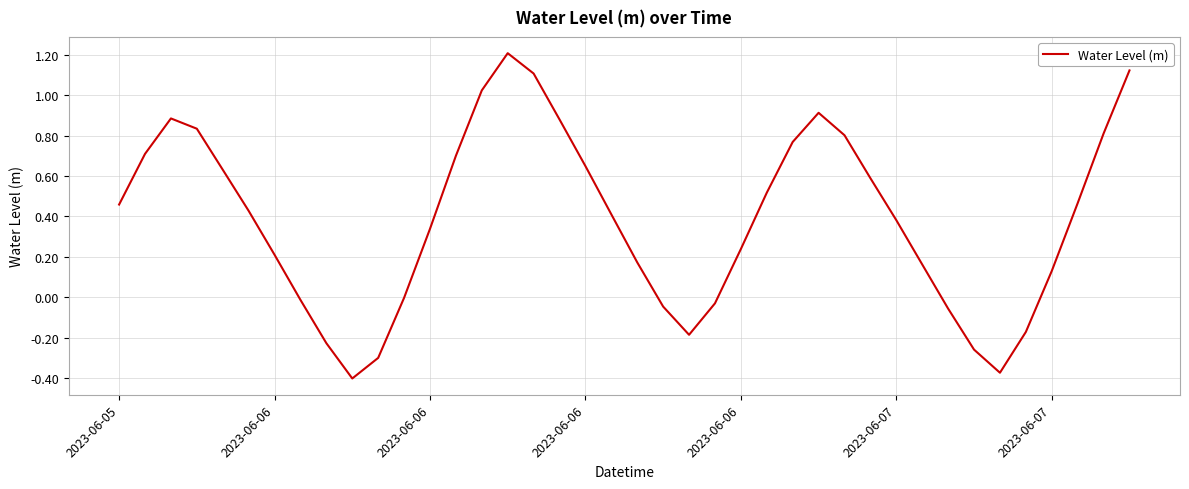

What is the maximum value shown in the chart?

1.2